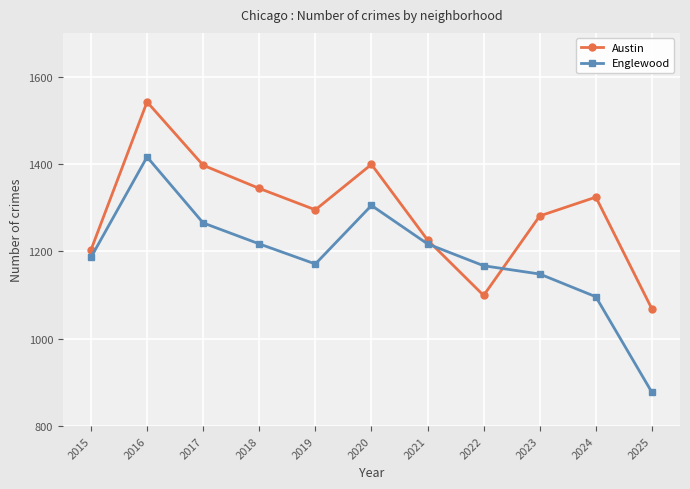

Which series has the largest range (max minus min)?

Englewood